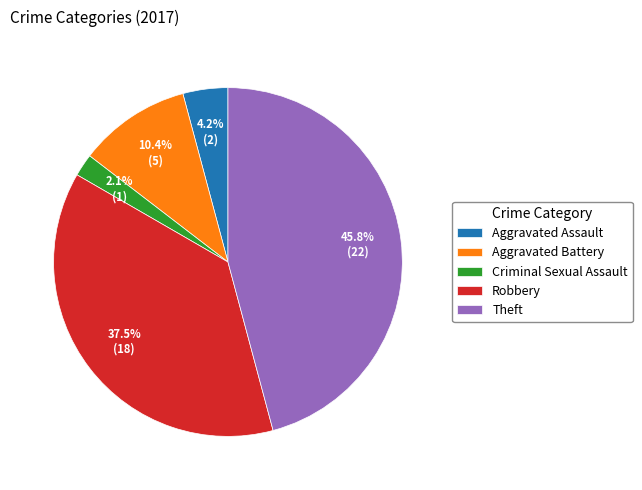

What percentage is the Aggravated Assault slice, to the nearest percent?

4%